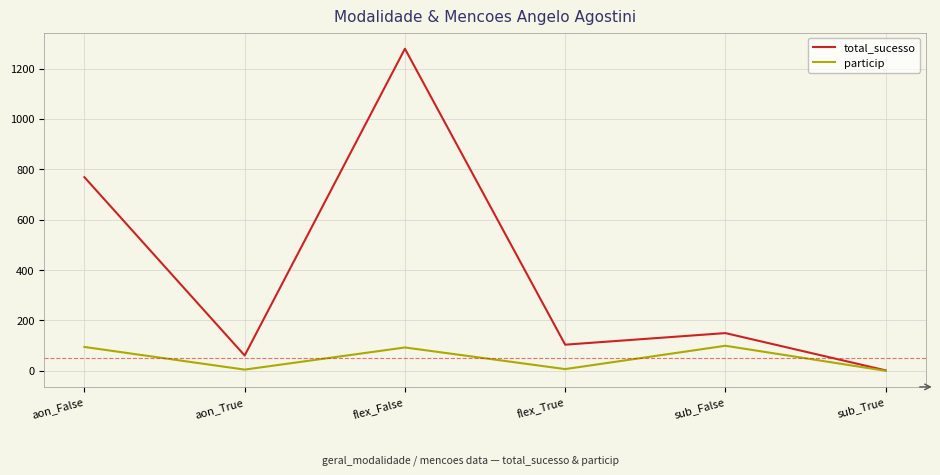

Which series has the largest total across all categories?

total_sucesso